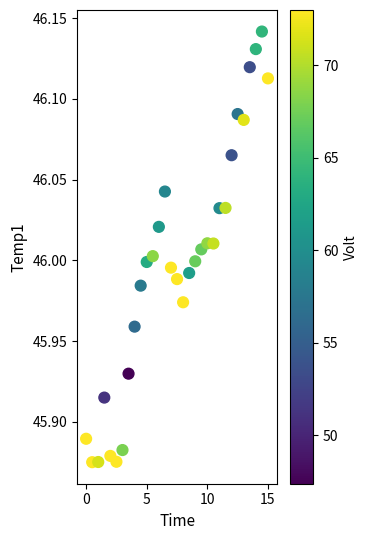

What is the range of Y values (max minus min)?

0.3